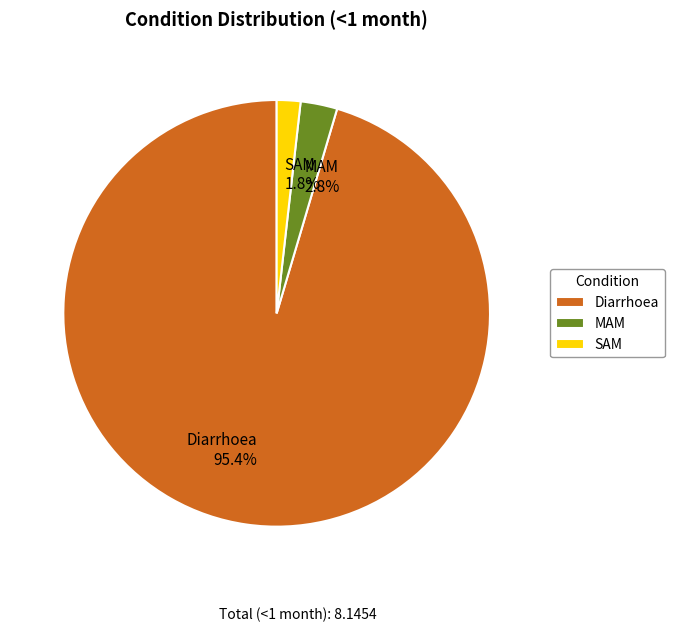

What percentage is the MAM slice, to the nearest percent?

3%